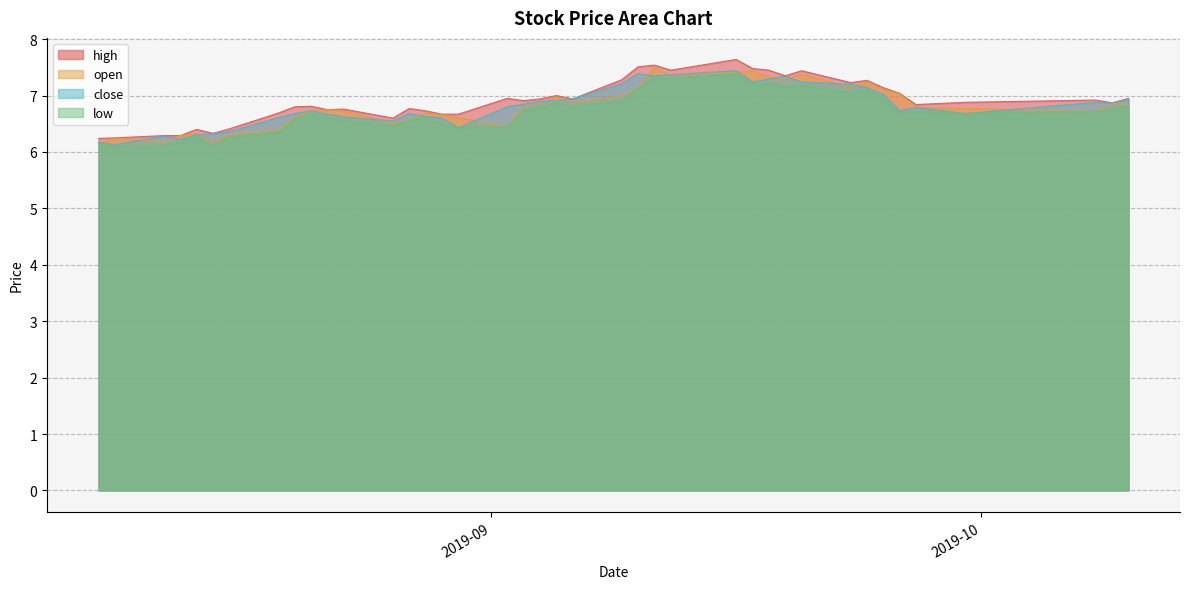

Which series changed the most between 2019-08-08 and 2019-10-08?

close